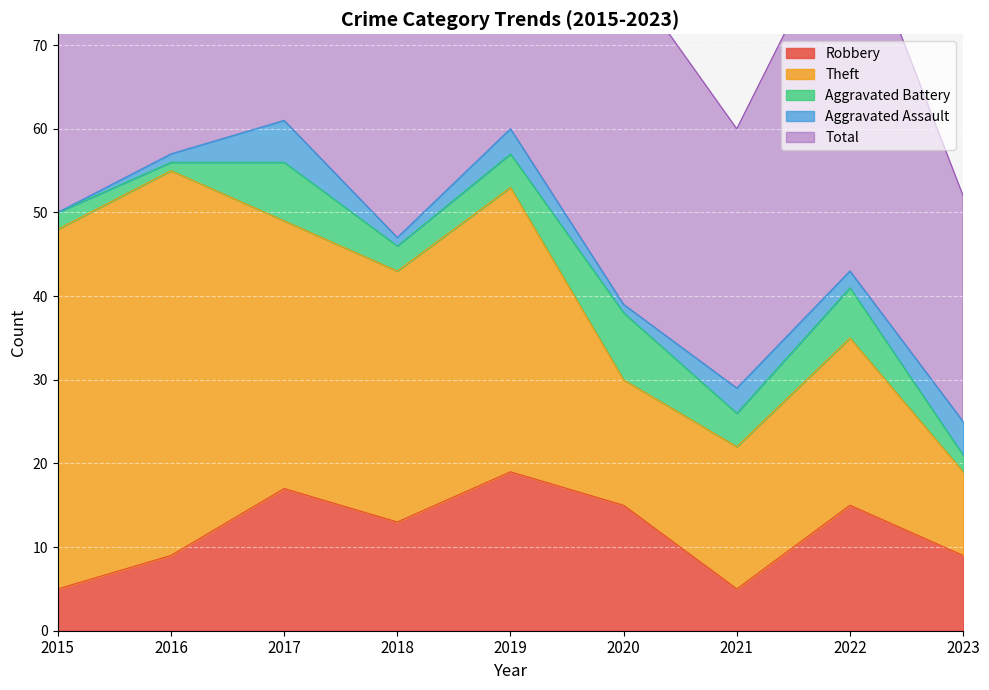

True or false: Aggravated Assault and Total cross at least once.

False